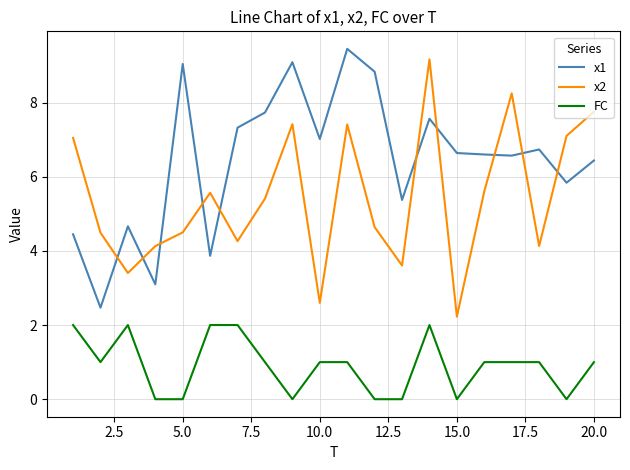

What is the difference between the maximum and minimum values in the x2 series?

6.9